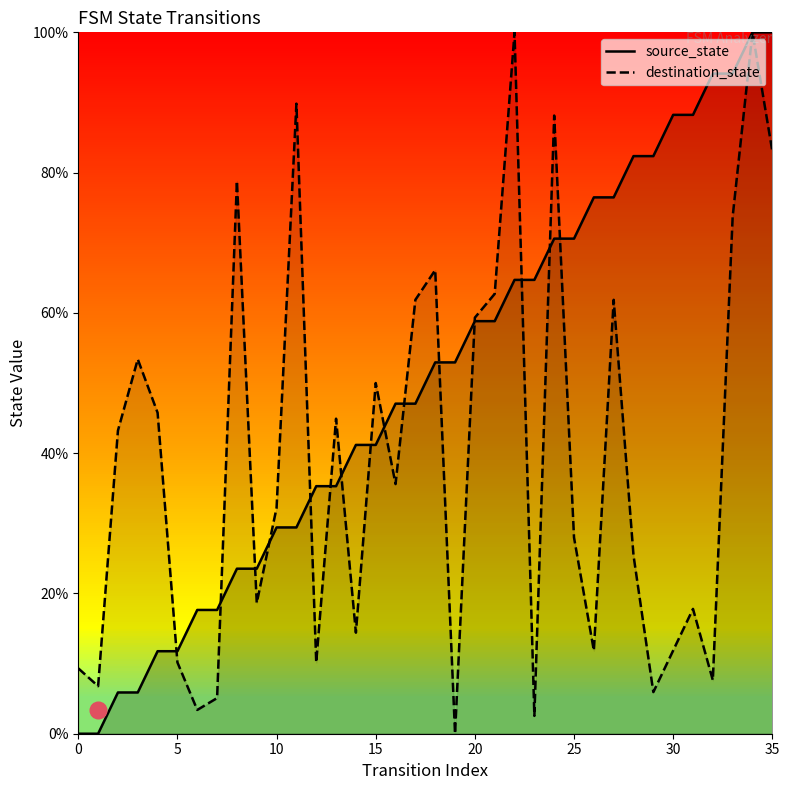

Is it true that destination_state equals 32.2 at 10?

True